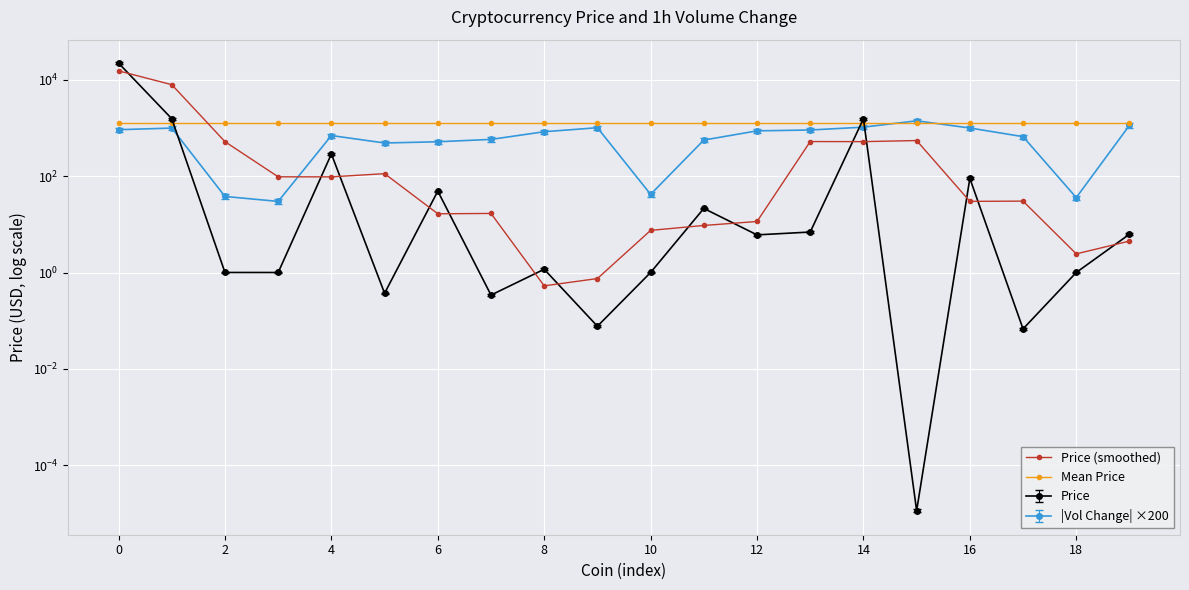

How many lines are shown in the chart?

2